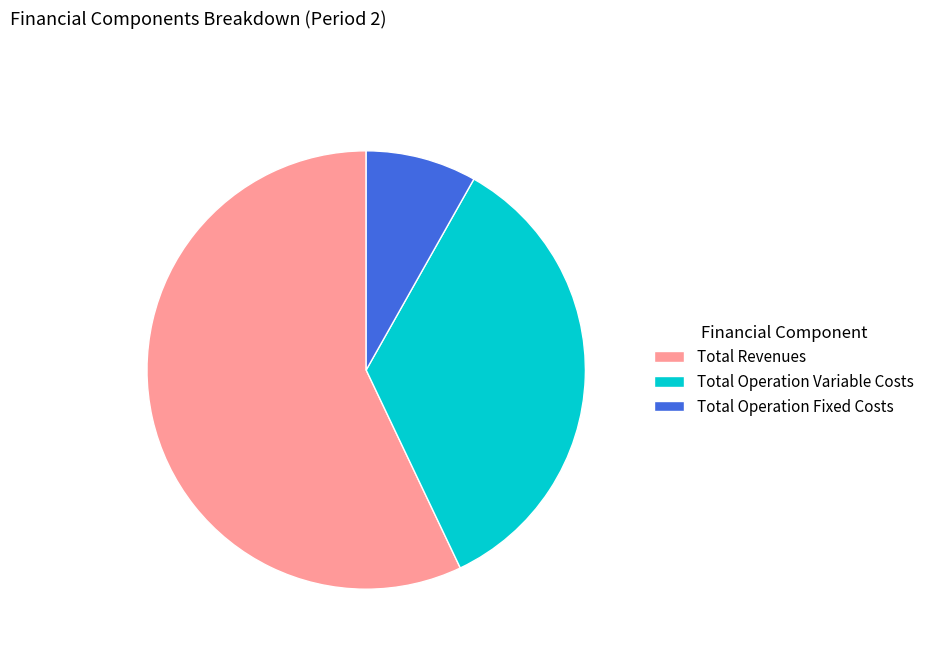

Approximately how many times larger is the value at Total Revenues compared to Total Operation Fixed Costs?

7.0